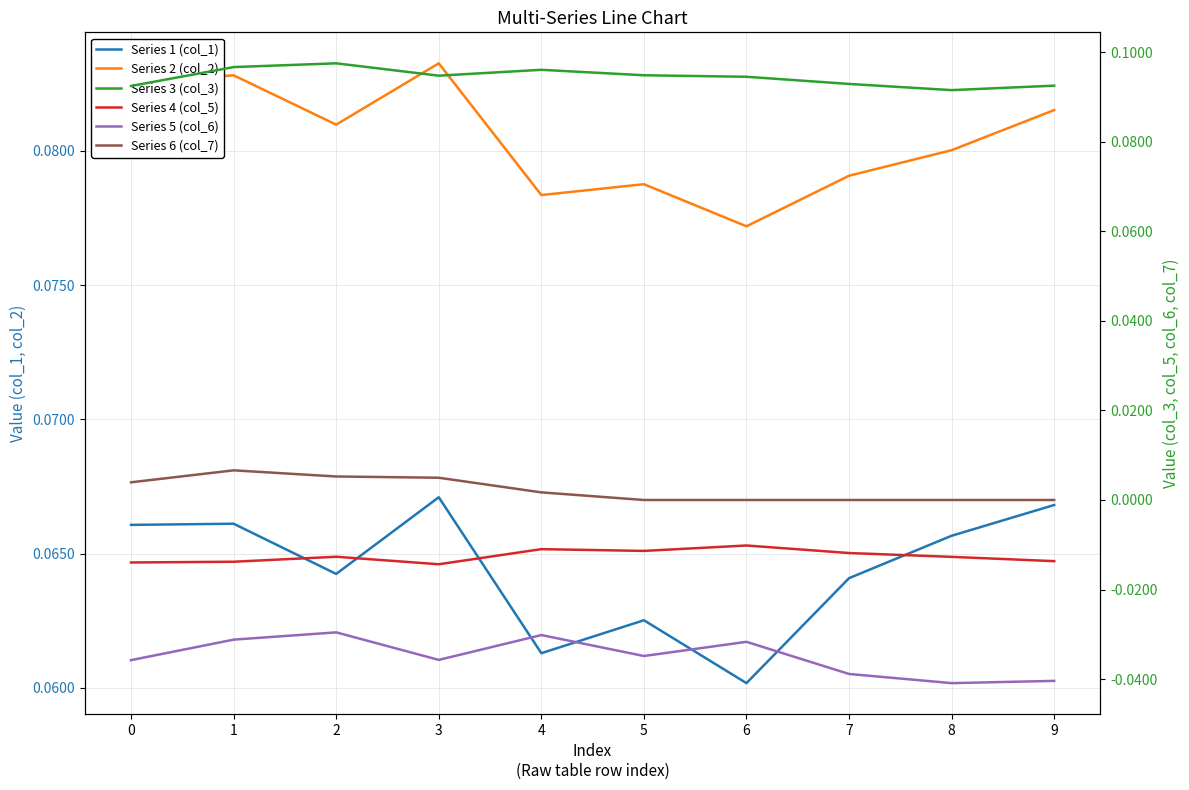

Which series has the largest total across all categories?

Series 3 (col_3)